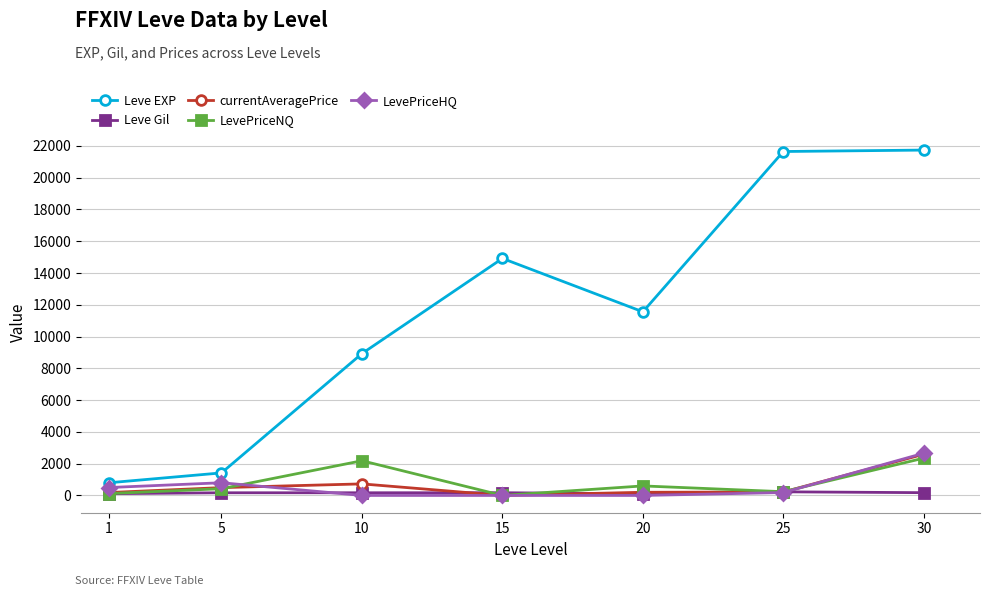

True or false: Leve EXP and currentAveragePrice cross at least once.

False